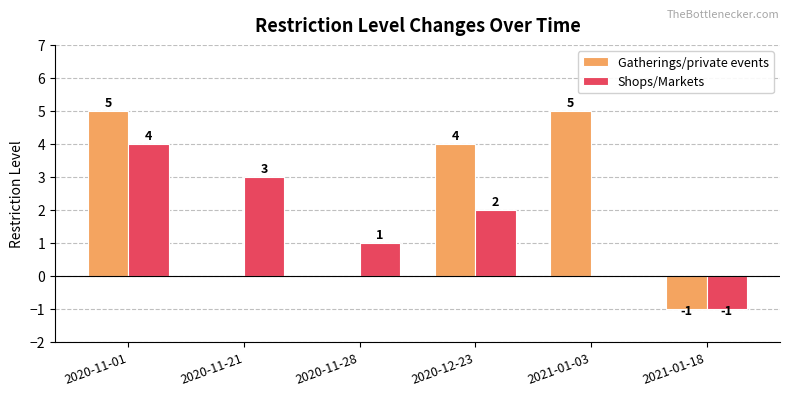

Between 2021-01-03 and 2021-01-18, which series saw the biggest shift?

Gatherings/private events